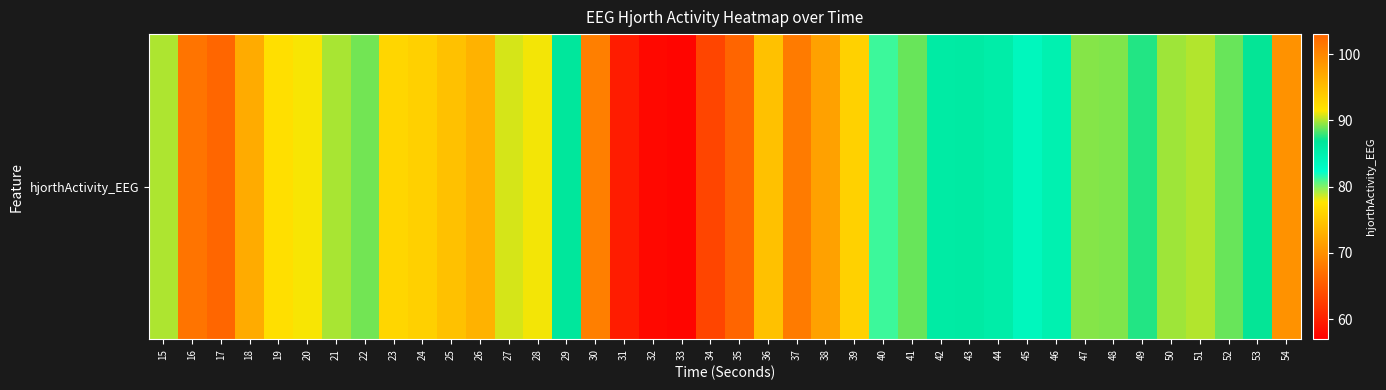

Rank the categories by value from highest to lowest.

17, 16, 54, 18, 26, 25, 24, 23, 19, 20, 28, 27, 51, 15, 21, 50, 47, 48, 22, 52, 41, 49, 53, 29, 43, 42, 44, 46, 45, 40, 39, 36, 38, 30, 37, 35, 34, 31, 32, 33